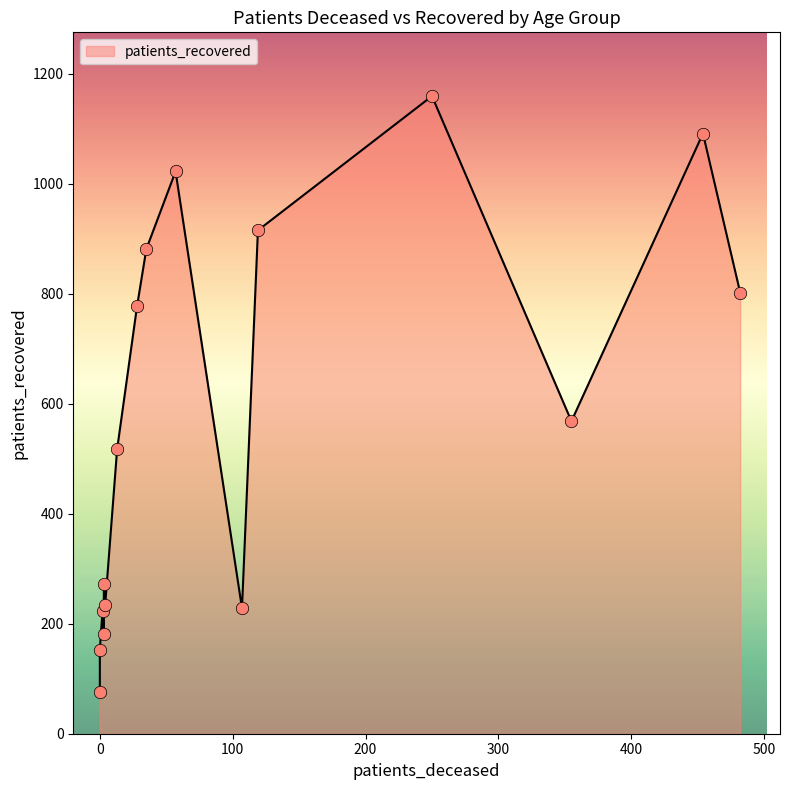

Which series has the largest total across all categories?

patients_recovered